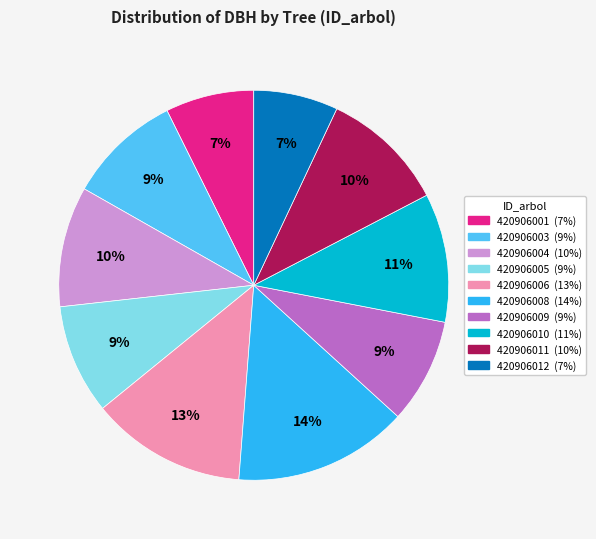

Is it true that 420906012 is 15% of the pie?

False